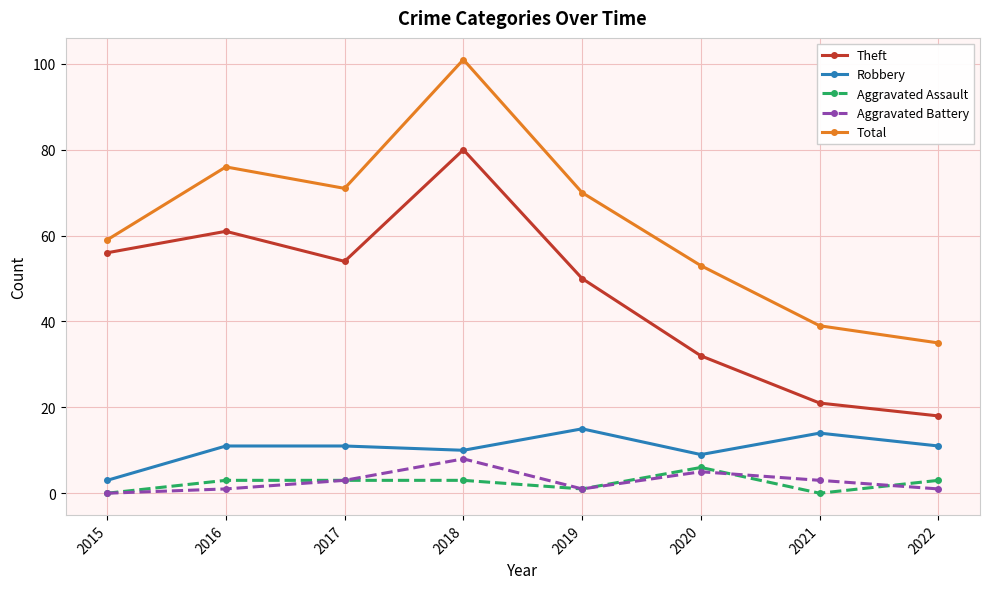

Is it true that Theft equals 61 at 2016?

True